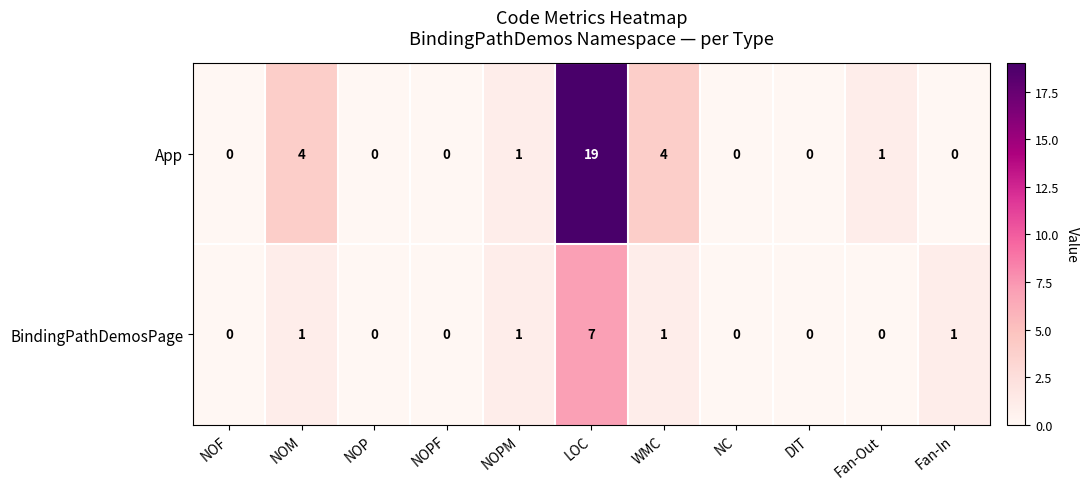

True or false: App has a value of 3 at WMC.

False